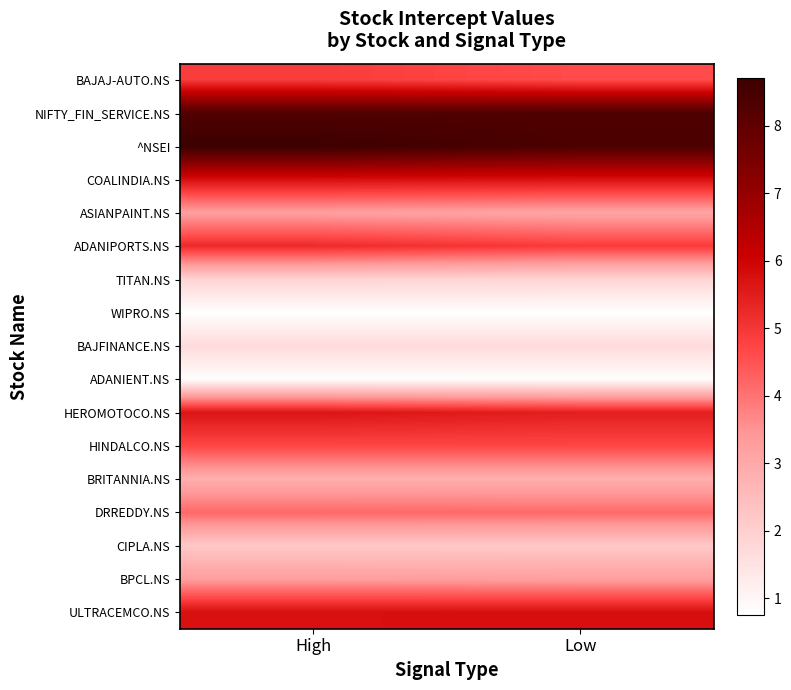

Which series has the largest total across all categories?

^NSEI